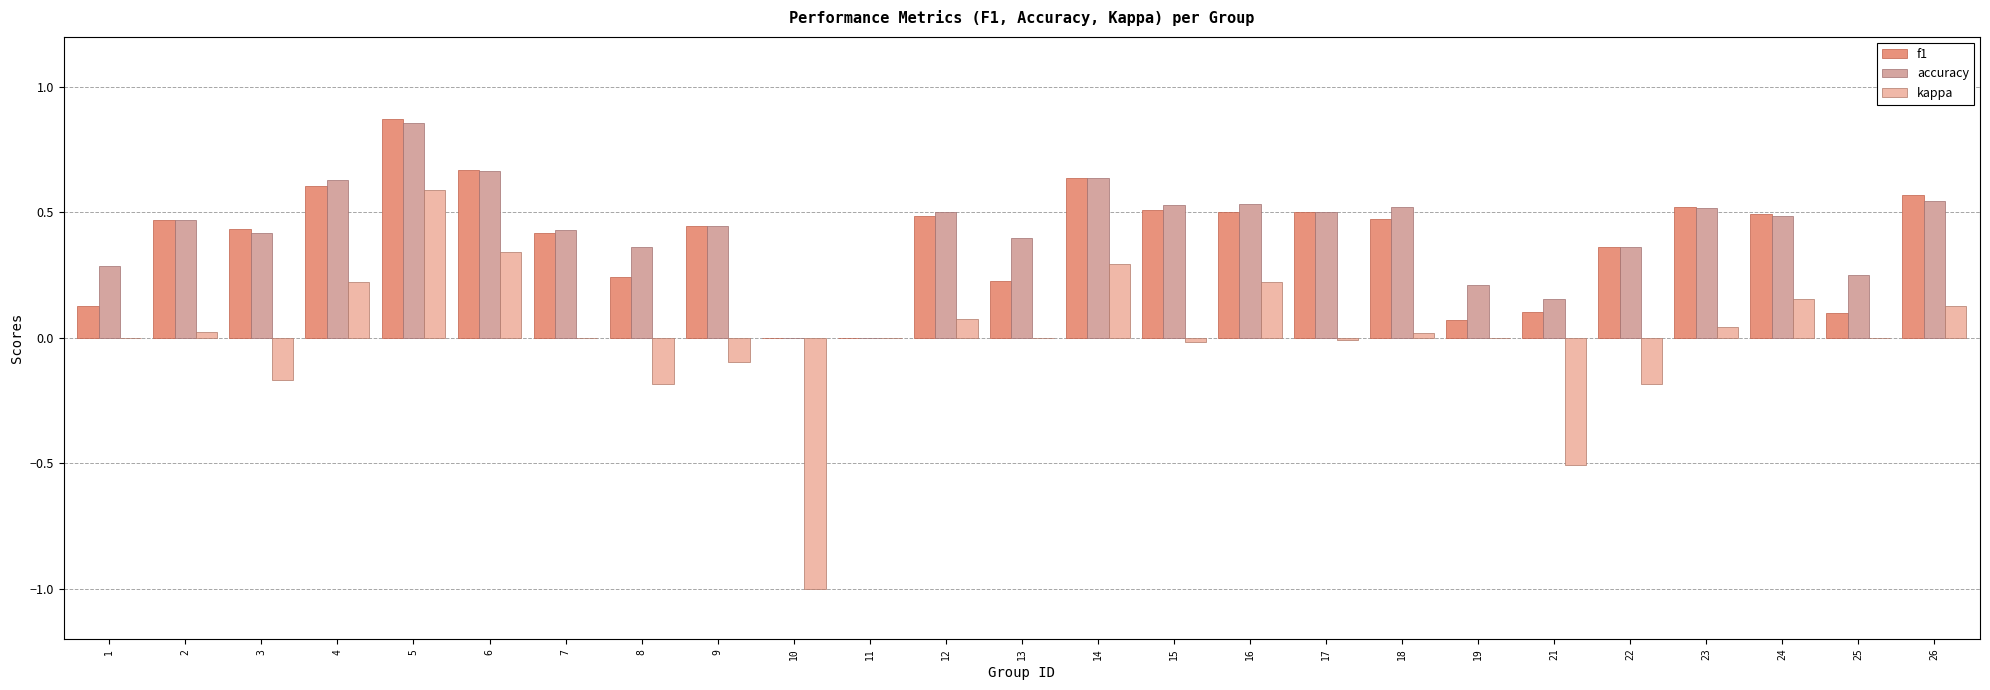

The value of kappa at 14 is 0.3. True or false?

True